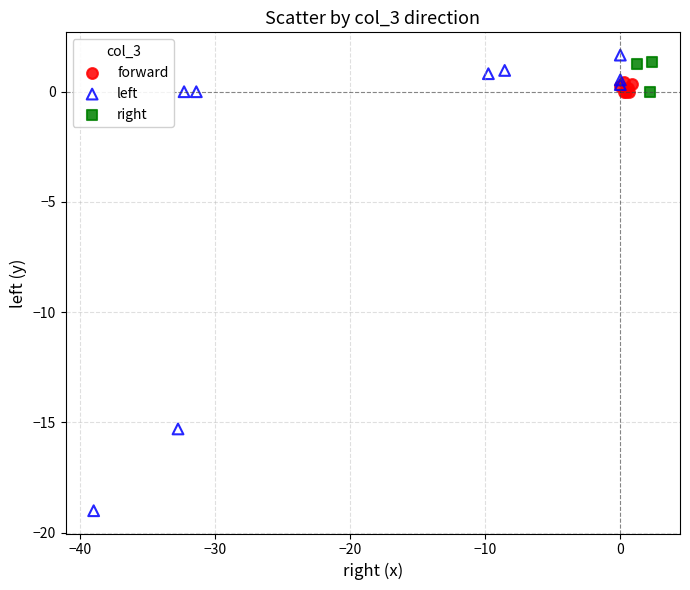

Which series contains the lowest Y value?

left